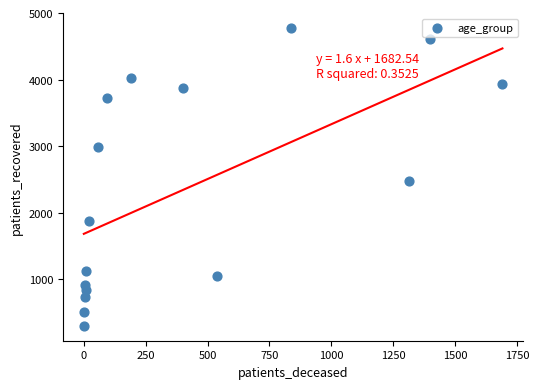

What Y value in the scatter plot is closest to 2540?

2474